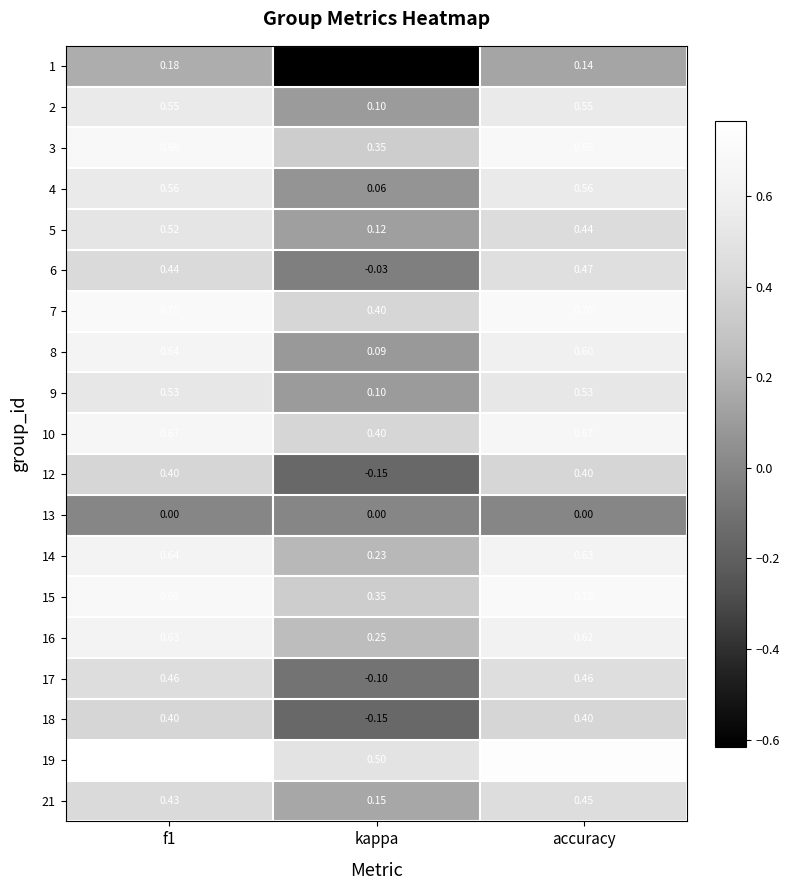

Which label corresponds to the smallest value in the chart?

kappa